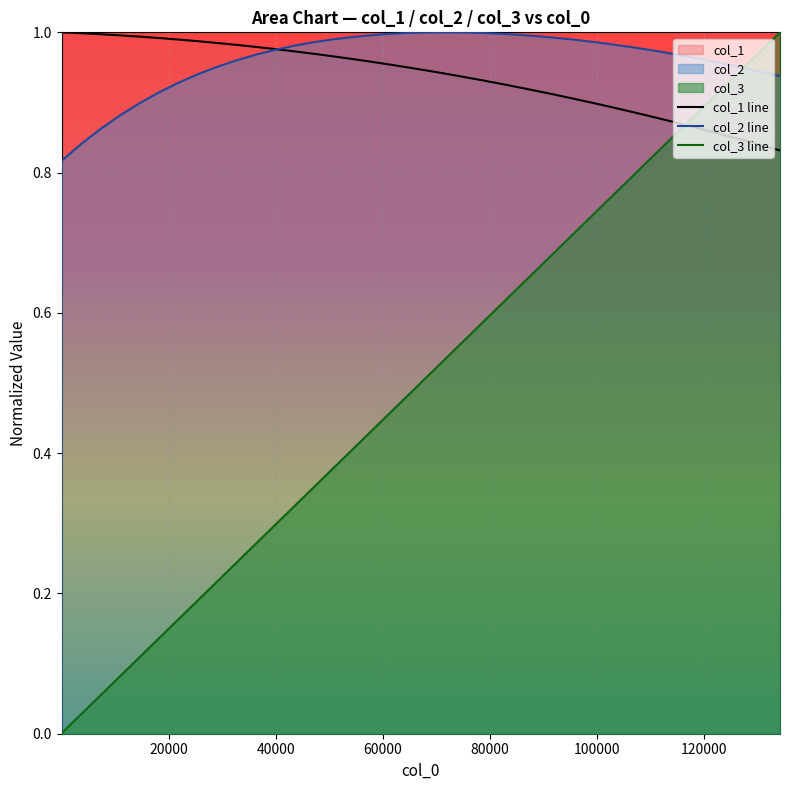

How many categories are shown in the chart?

40